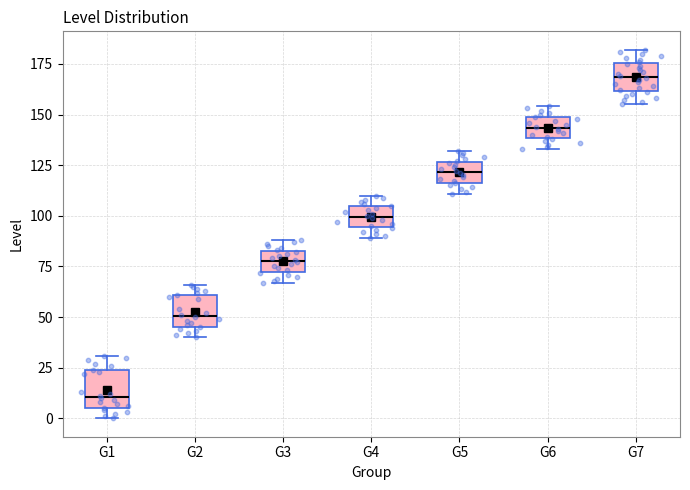

Which box's median line is the lowest?

G1